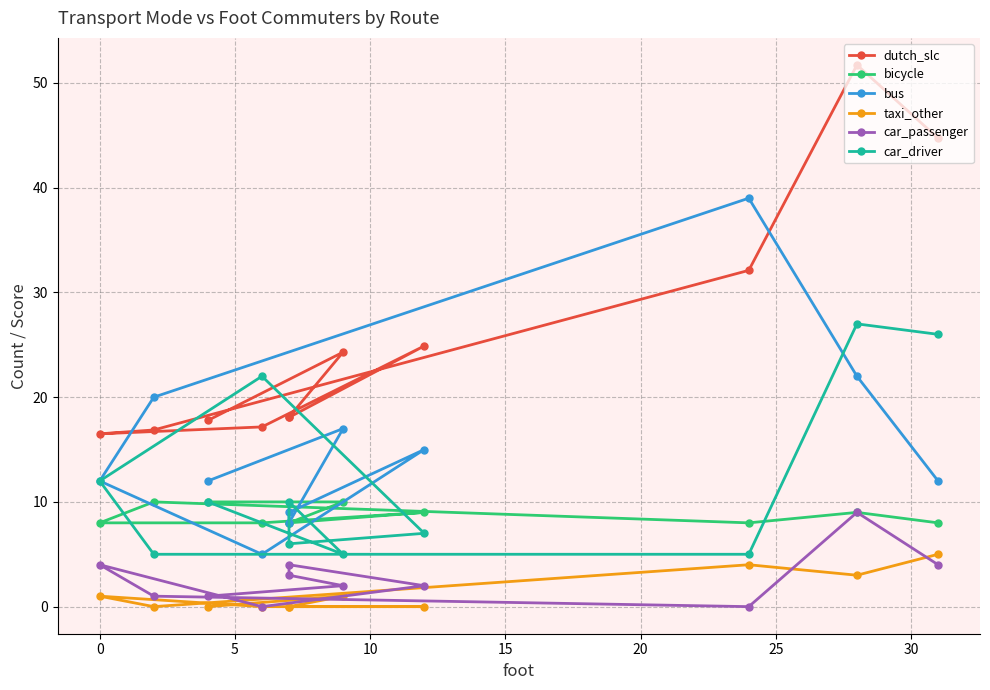

True or false: car_passenger and bicycle cross at least once.

False